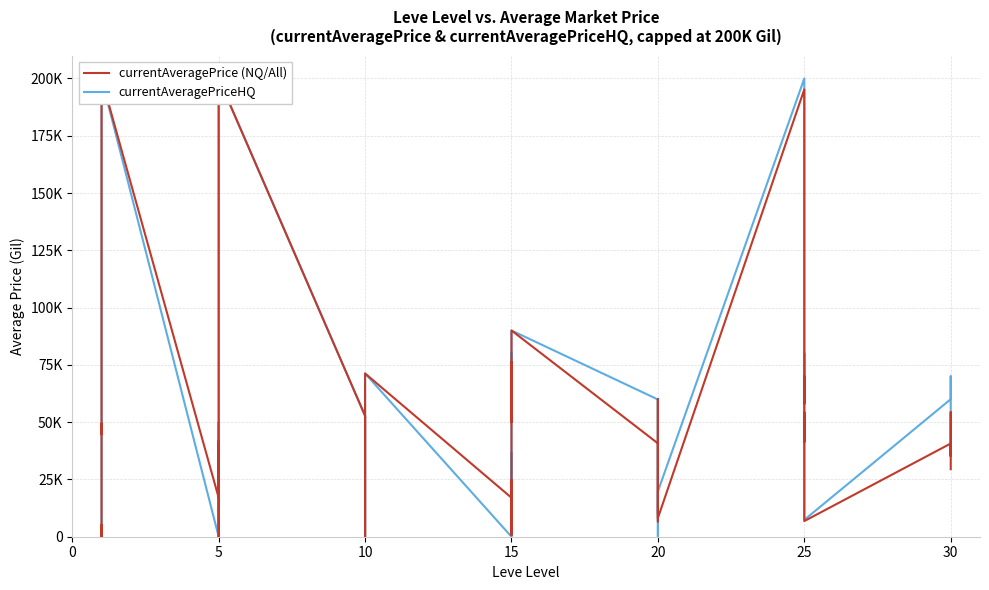

True or false: currentAveragePriceHQ has more than 1 points higher than both neighbors.

True